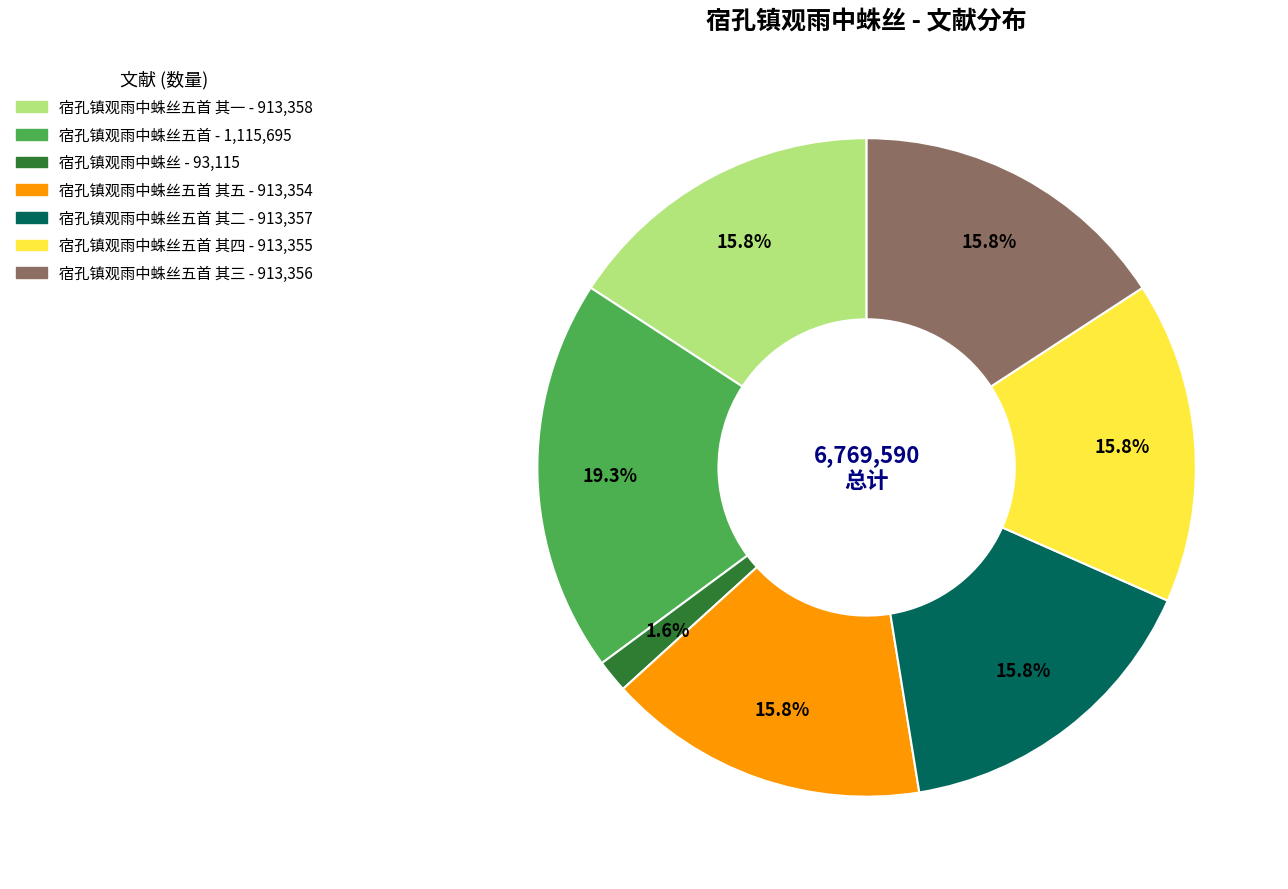

Is there a majority slice in this chart?

No